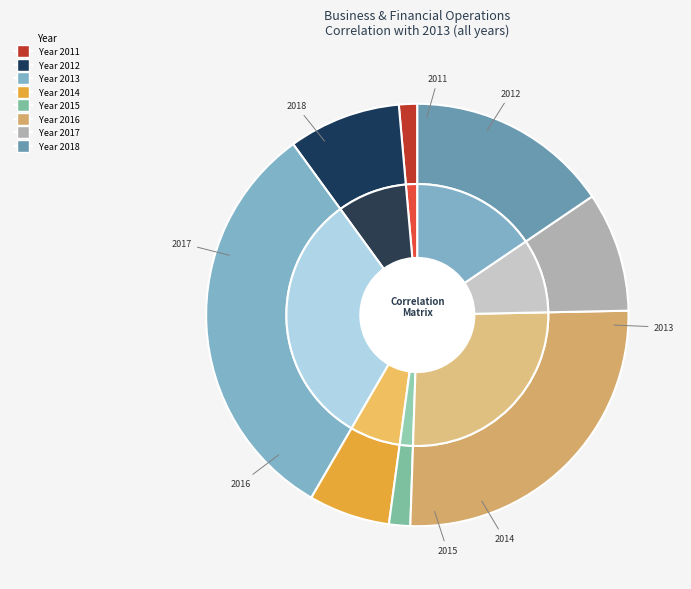

Rank the categories by value from highest to lowest.

2013, 2016, 2018, 2017, 2012, 2014, 2015, 2011